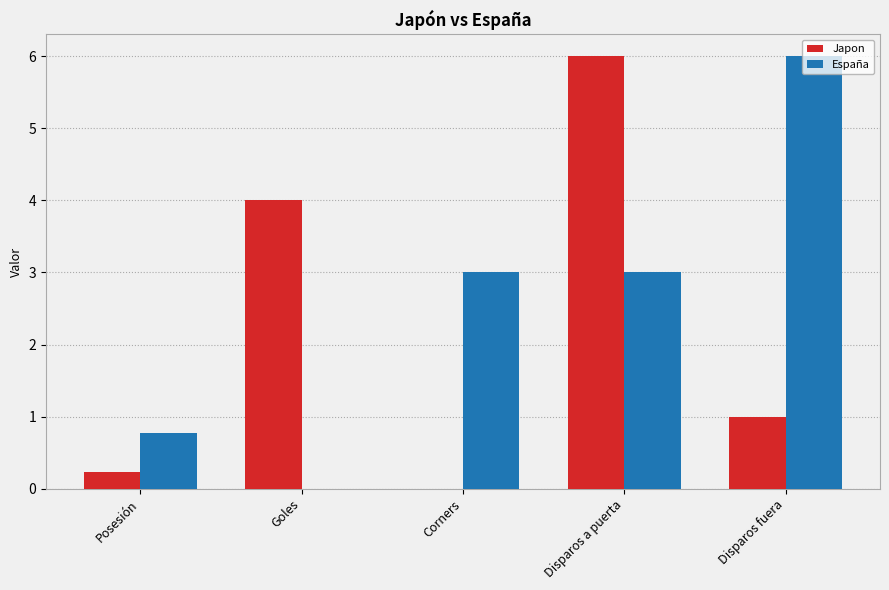

Reading left to right, extract all data points from this chart.

Japon: 0.2	4.0	0.0	6.0	1.0
España: 0.8	0.0	3.0	3.0	6.0